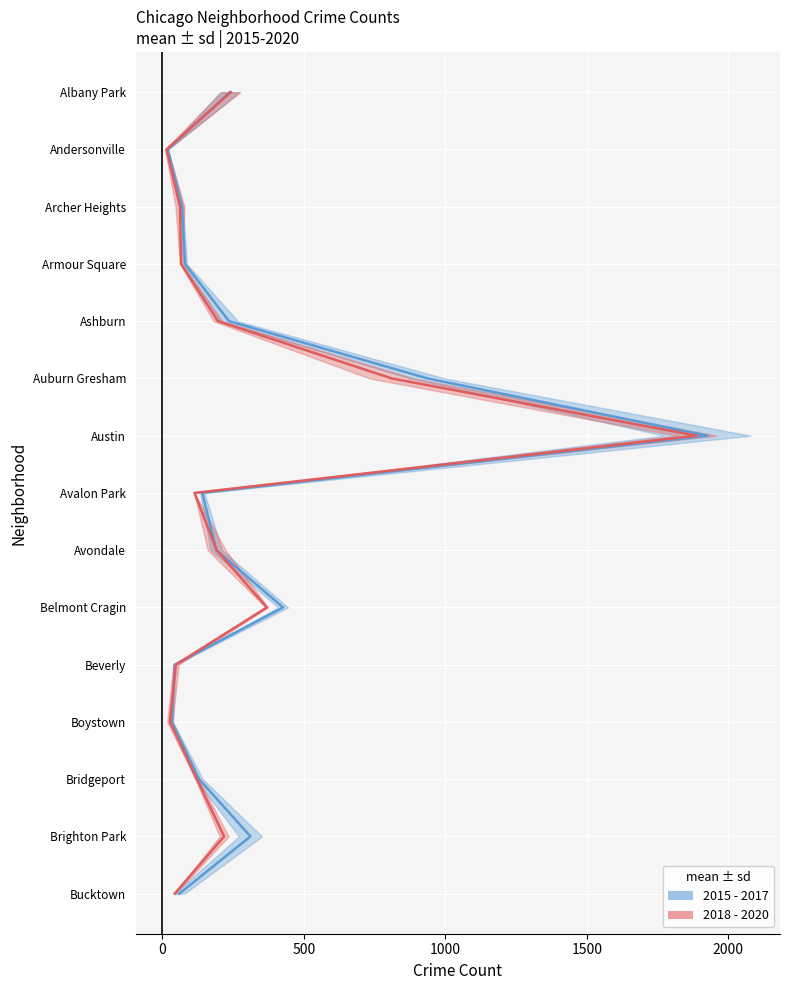

The 2015 - 2017 series shows 2 at 500. True or false?

True